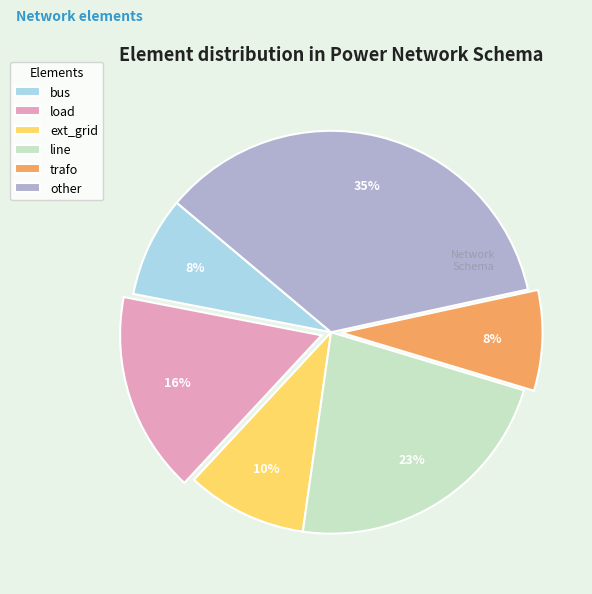

Which category has the biggest portion of the pie?

other